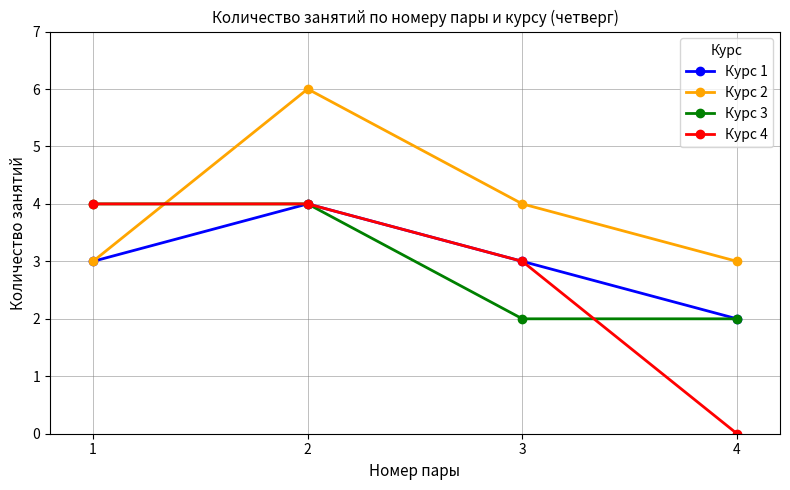

Reading right to left, transcribe all the data shown in this chart.

Курс 1: 2	3	4	3
Курс 2: 3	4	6	3
Курс 3: 2	2	4	4
Курс 4: 0	3	4	4